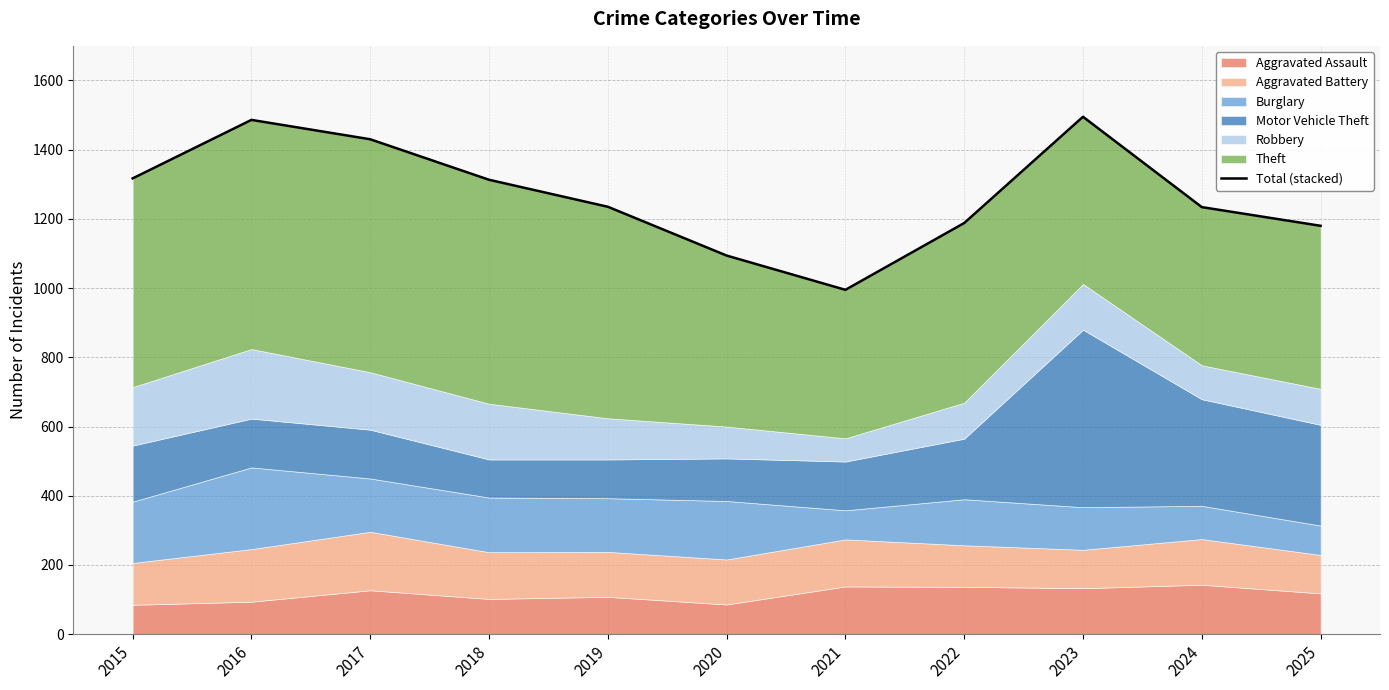

Which label corresponds to the largest value in the chart?

2023